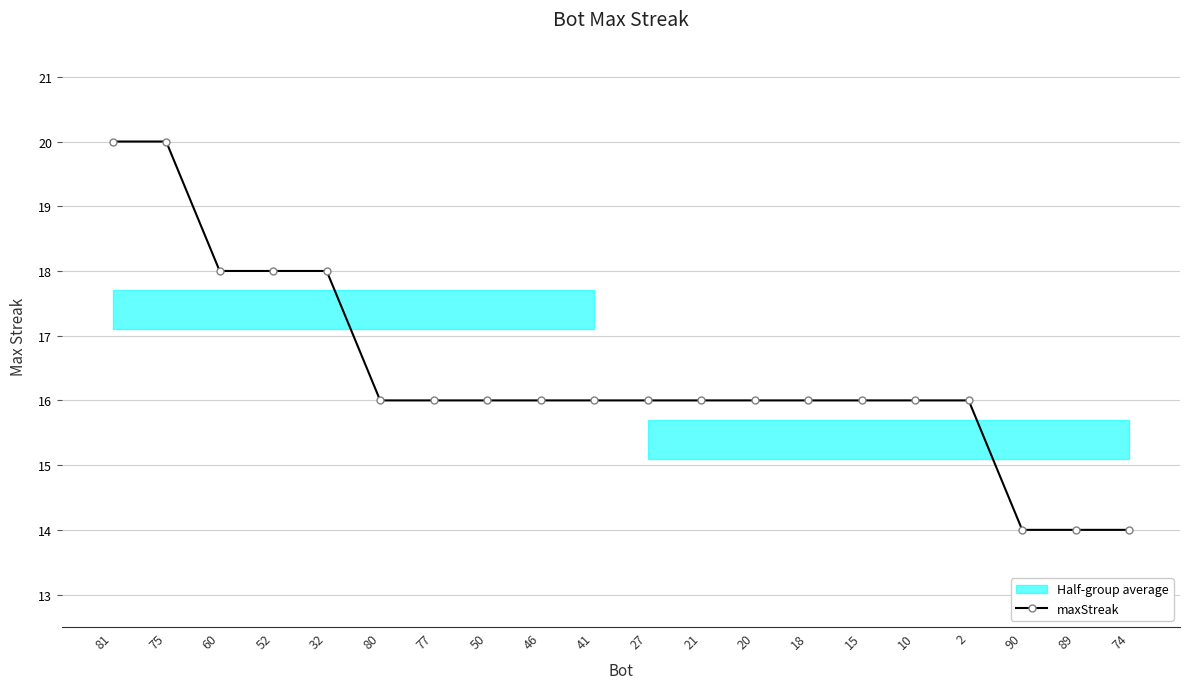

Reading left to right, transcribe all the data shown in this chart.

81=20	75=20	60=18	52=18	32=18	80=16	77=16	50=16	46=16	41=16	27=16	21=16	20=16	18=16	15=16	10=16	2=16	90=14	89=14	74=14